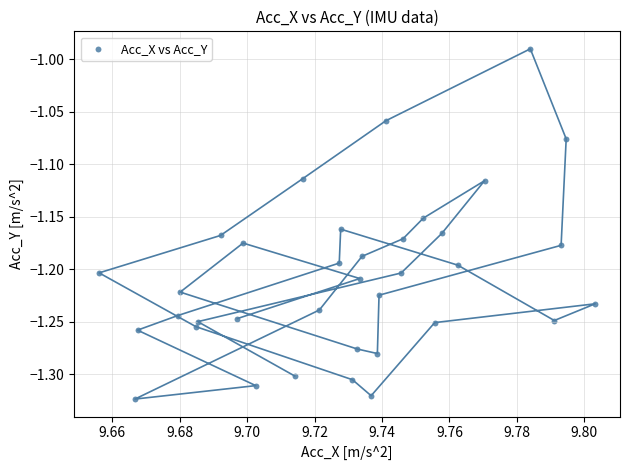

What is the range of Y values (max minus min)?

0.3